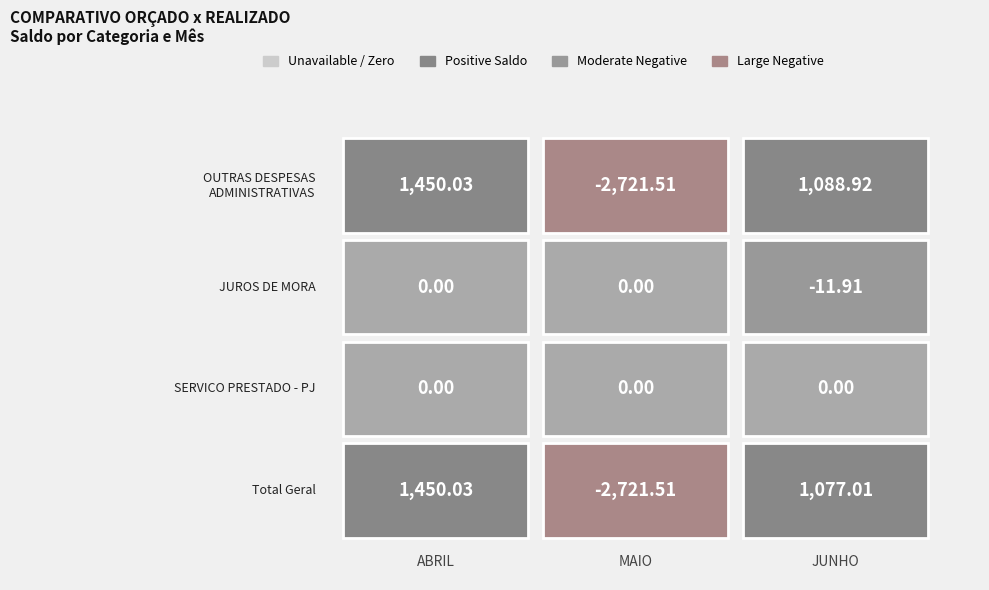

True or false: JUROS DE MORA has a value of -18.8 at 2.

False